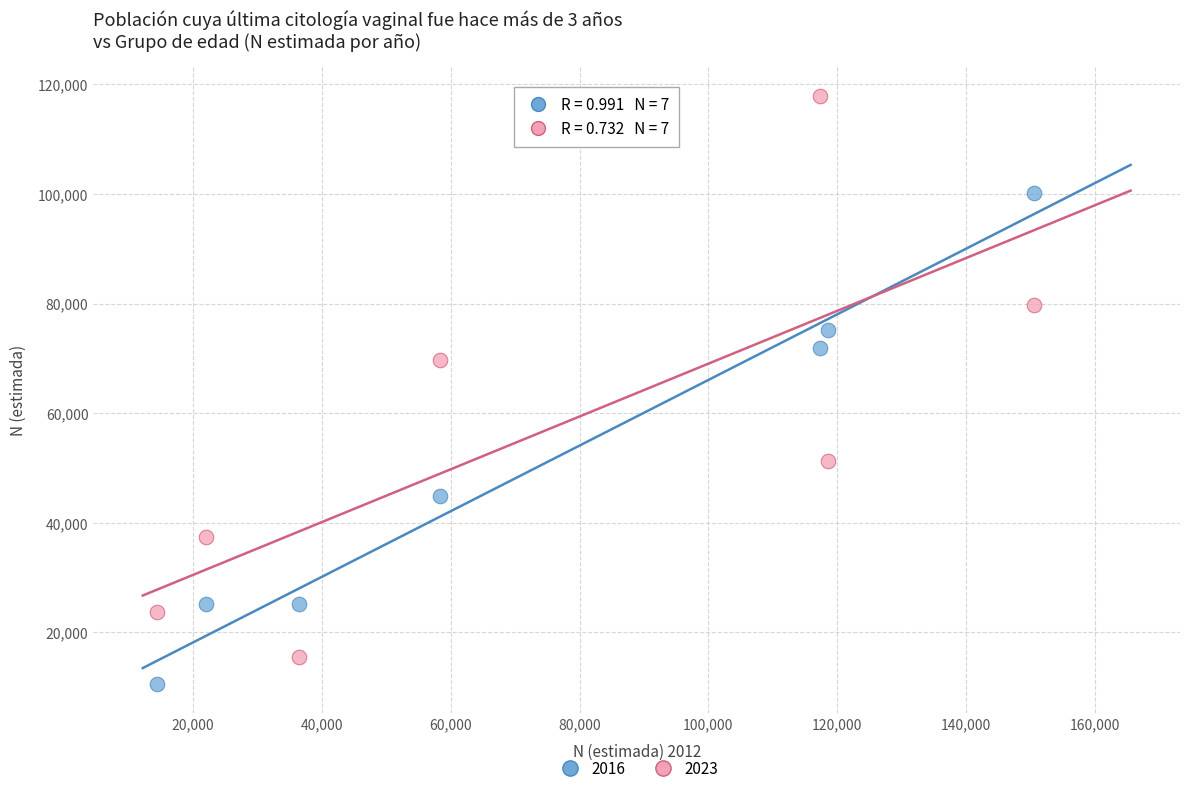

Which series reaches the minimum Y coordinate?

2016